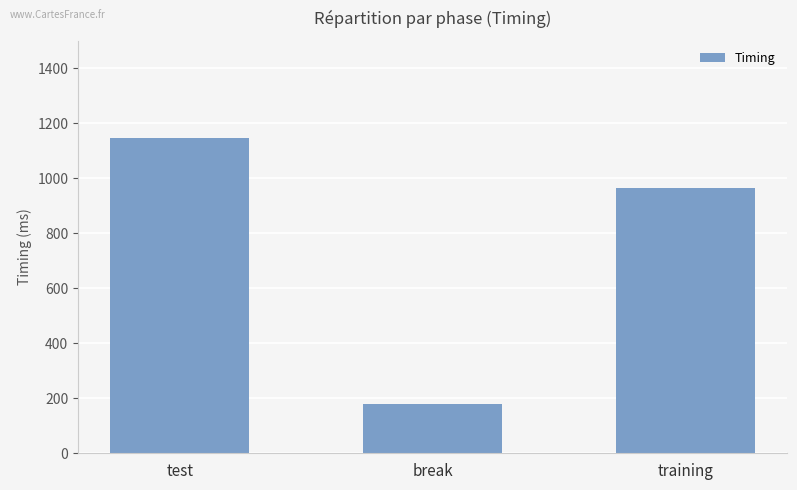

What is the change in value from break to training?

+787.6